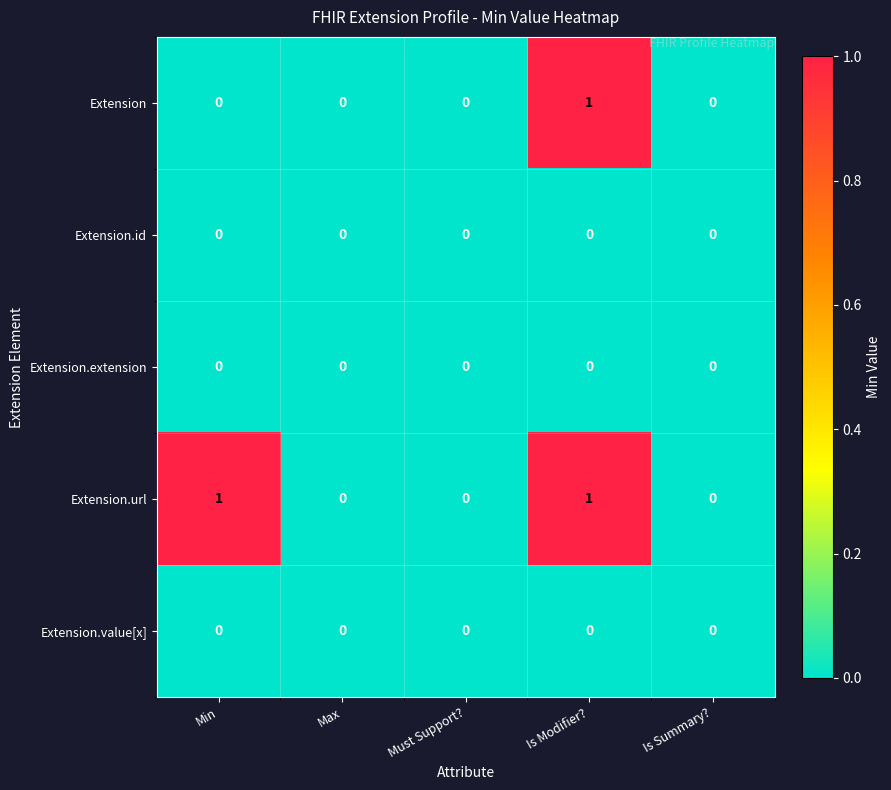

At which label does Extension reach its peak?

Is Modifier?